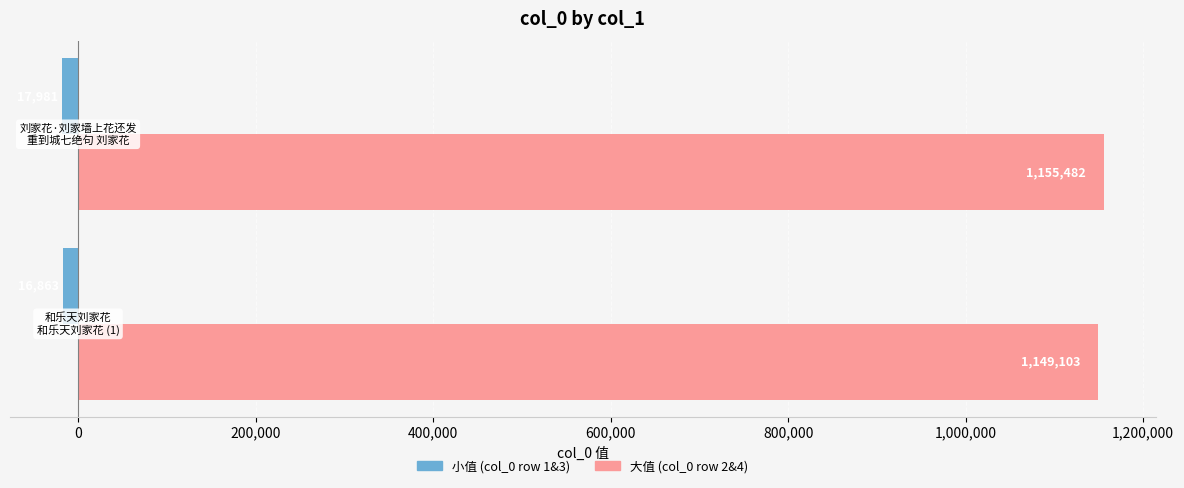

Which series has the largest range (max minus min)?

大值 (col_0 row 2&4)